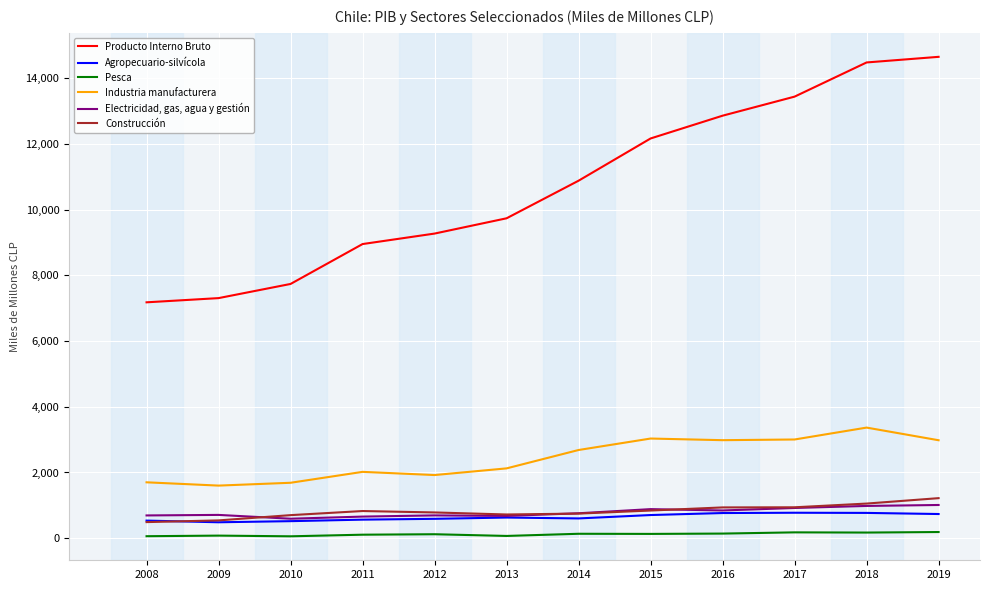

Which series has the largest range (max minus min)?

Producto Interno Bruto